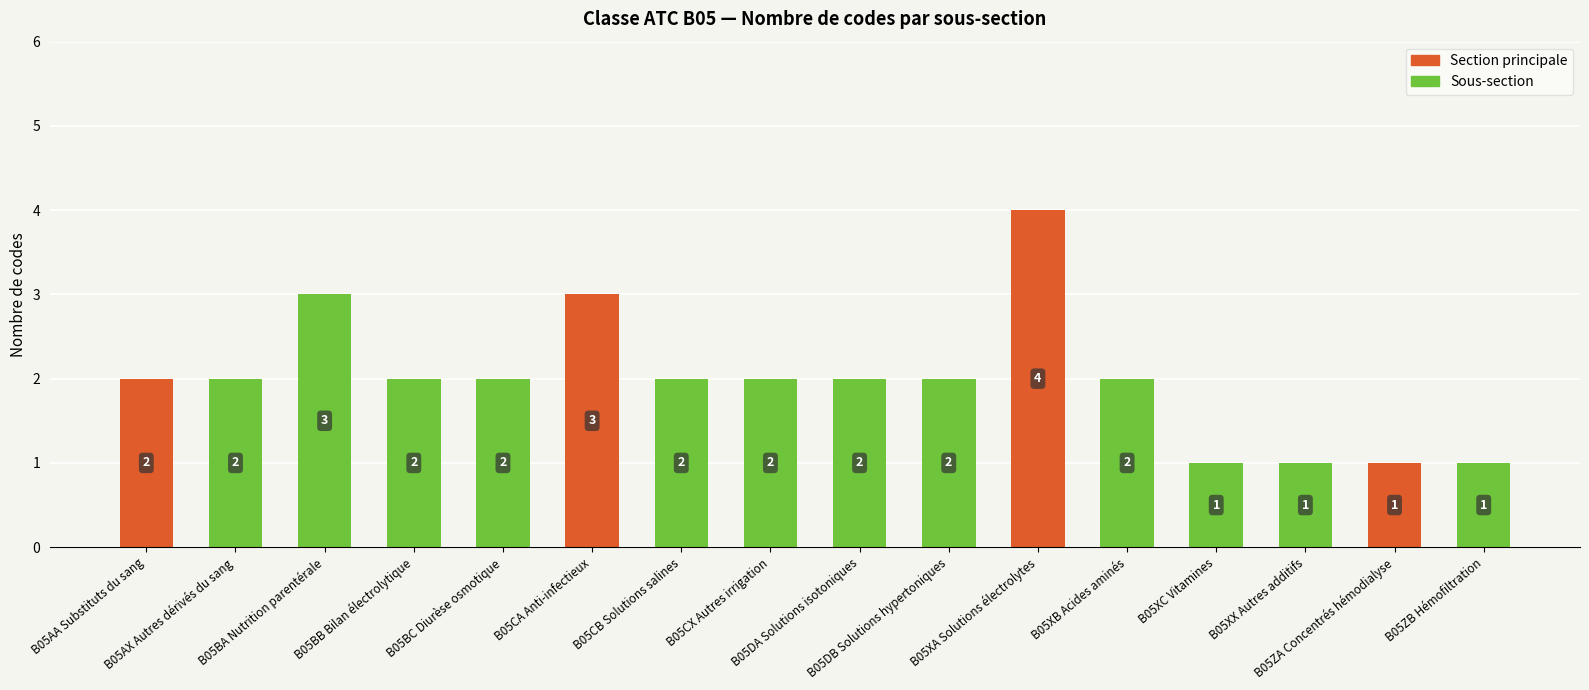

What is the smallest value displayed?

1